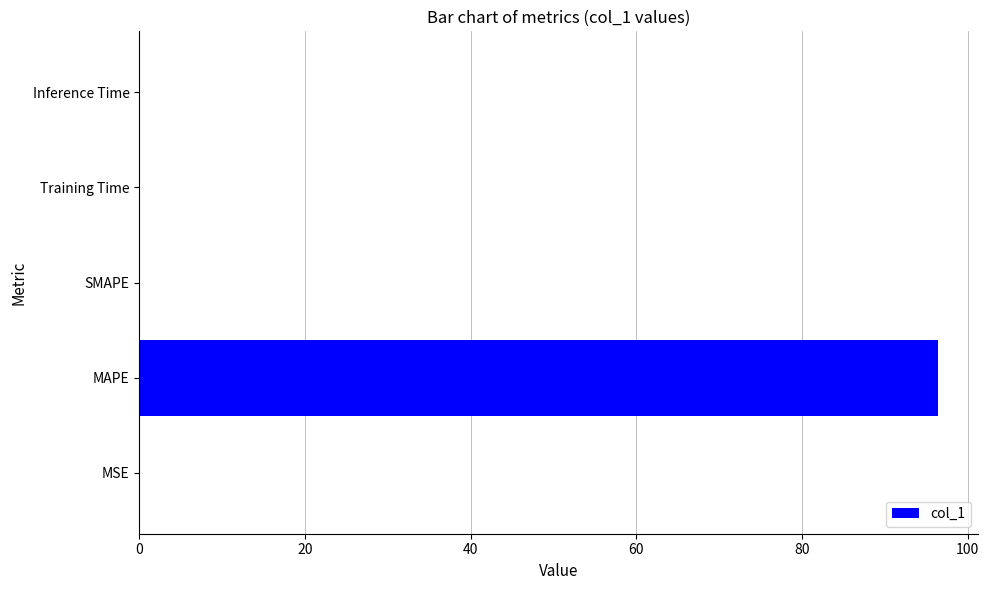

Which category has the highest value across all series?

MAPE